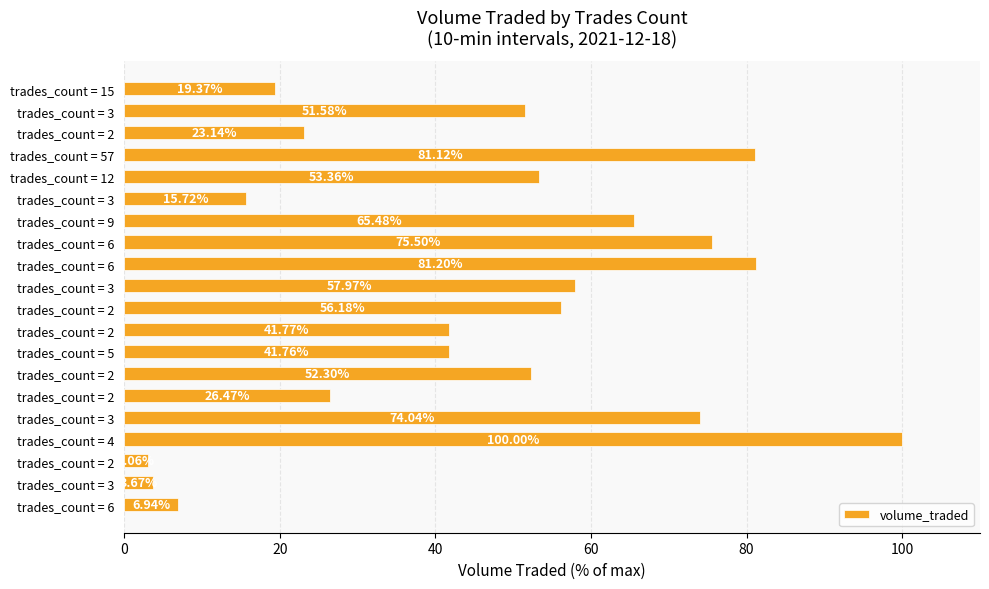

What is the difference between the maximum and minimum values?

96.9